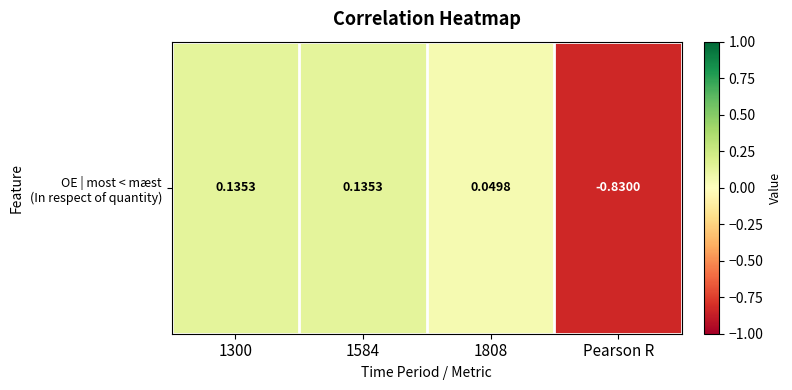

What is the change in value from 1808 to Pearson R?

-0.9